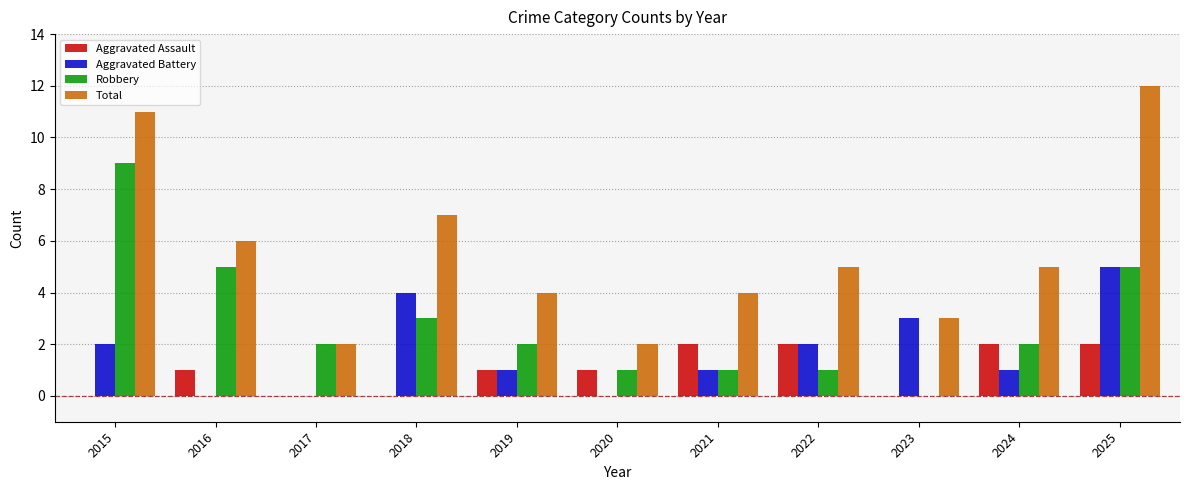

Reading right to left, transcribe all the data shown in this chart.

Aggravated Assault: 2025=2	2024=2	2023=0	2022=2	2021=2	2020=1	2019=1	2018=0	2017=0	2016=1	2015=0
Aggravated Battery: 2025=5	2024=1	2023=3	2022=2	2021=1	2020=0	2019=1	2018=4	2017=0	2016=0	2015=2
Robbery: 2025=5	2024=2	2023=0	2022=1	2021=1	2020=1	2019=2	2018=3	2017=2	2016=5	2015=9
Total: 2025=12	2024=5	2023=3	2022=5	2021=4	2020=2	2019=4	2018=7	2017=2	2016=6	2015=11